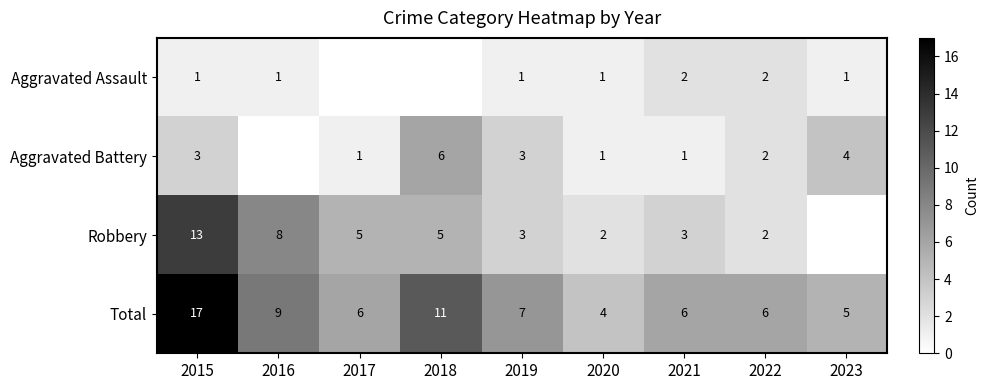

How many data points does each series have?

9